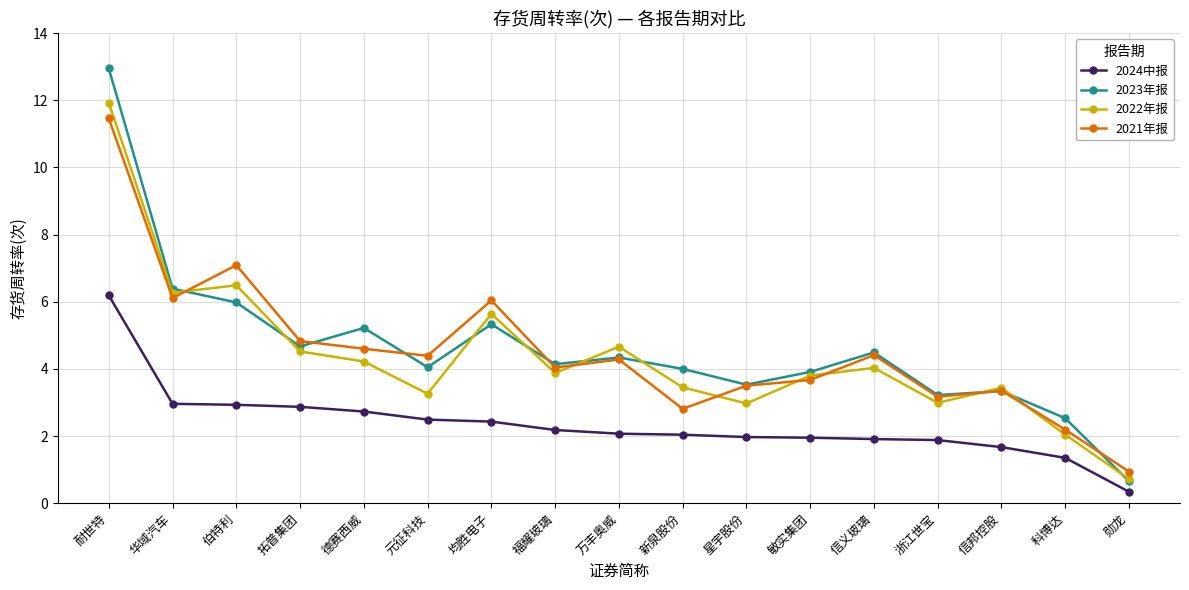

Does the chart display data point markers on the line(s)?

Yes